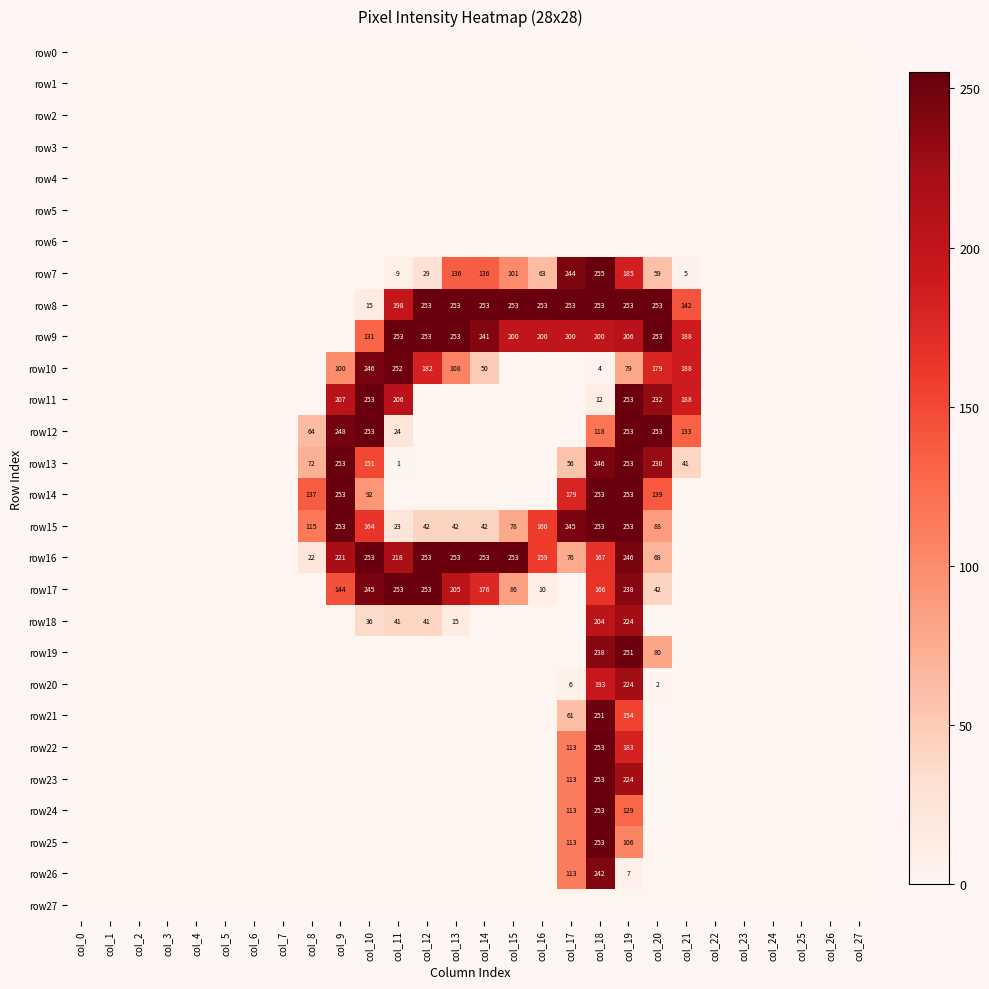

At which category is the sum across all series the highest?

col_18